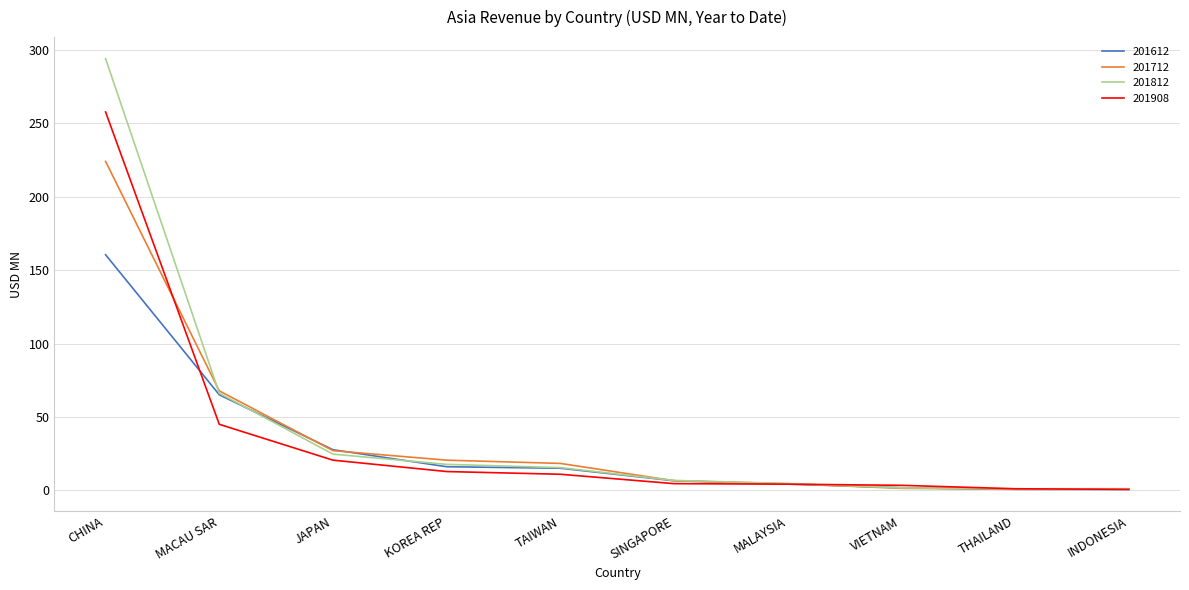

At which label is 201612 closest to 80?

MACAU SAR